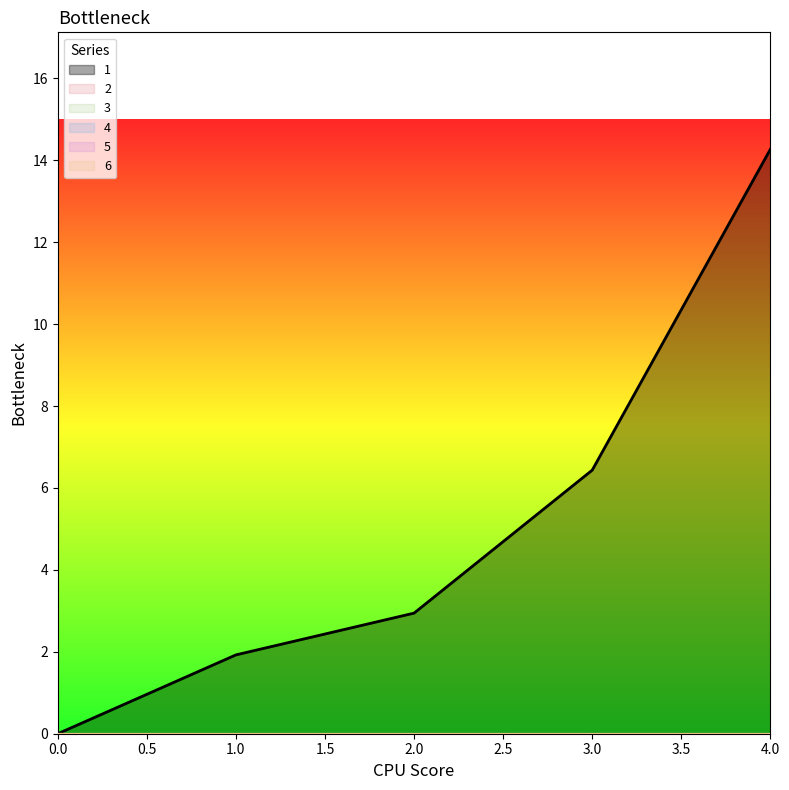

Which series changed the most between 3 and 4?

1